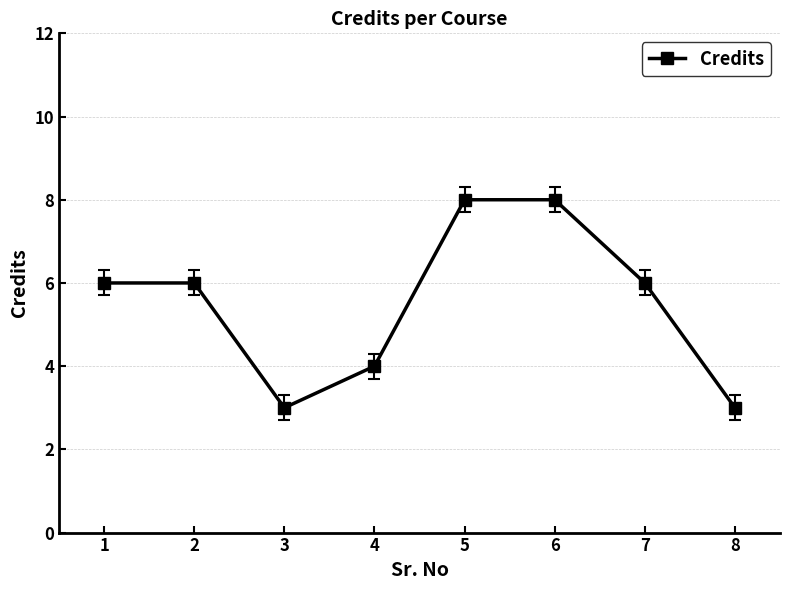

How many values are between 4 and 8?

6